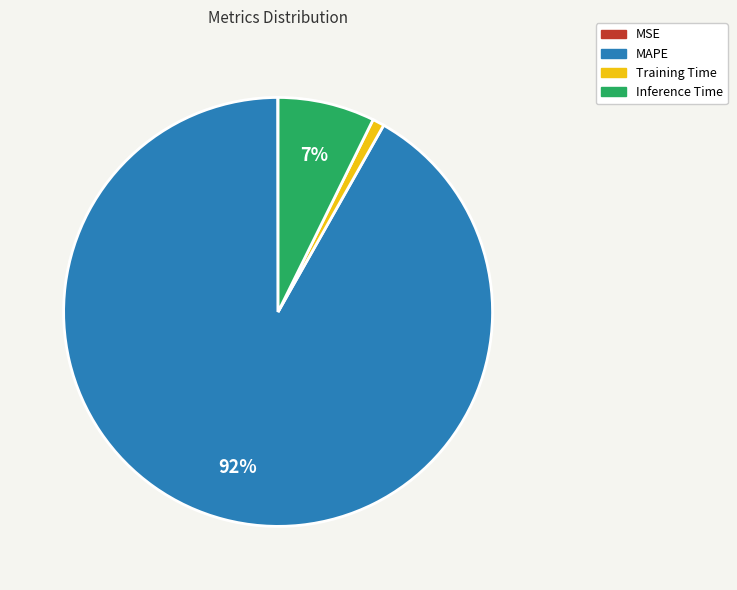

Do MAPE and Training Time together represent more than half of the pie?

Yes